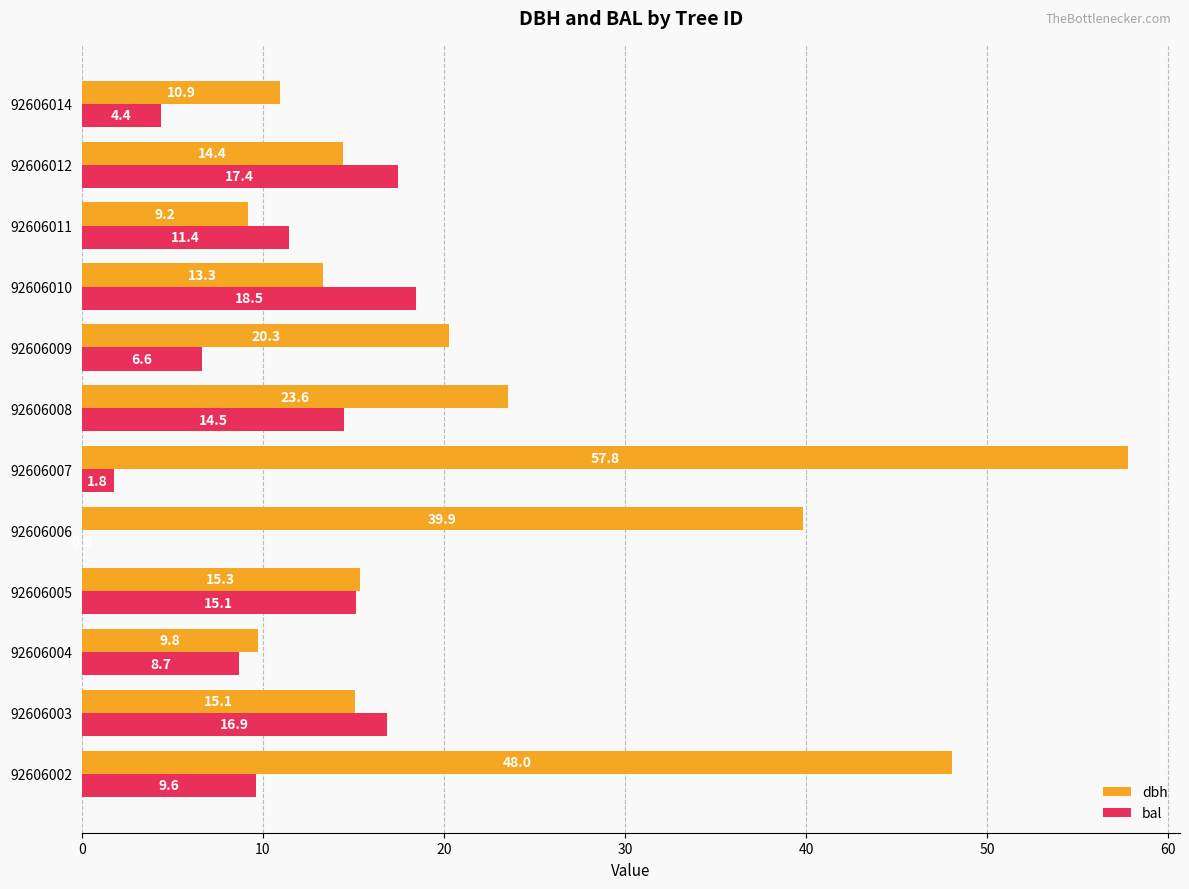

Which series has the largest total across all categories?

dbh